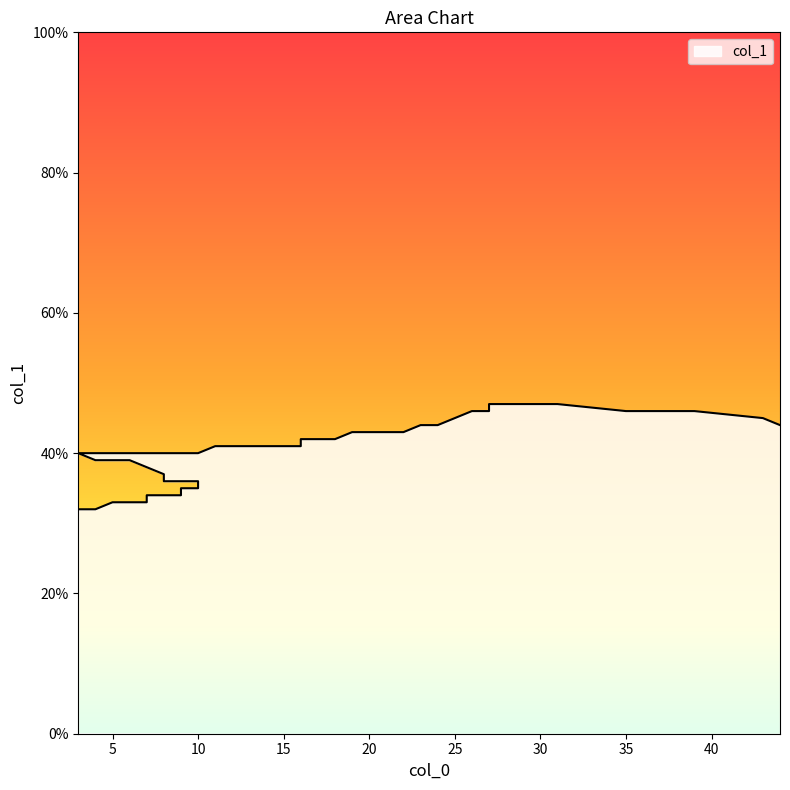

Rank the categories by value from lowest to highest.

3, 4, 5, 6, 7, 7, 9, 9, 10, 10, 8, 8, 7, 6, 5, 4, 3, 4, 6, 8, 10, 11, 13, 14, 16, 16, 18, 19, 22, 23, 24, 44, 25, 43, 26, 27, 35, 39, 27, 31